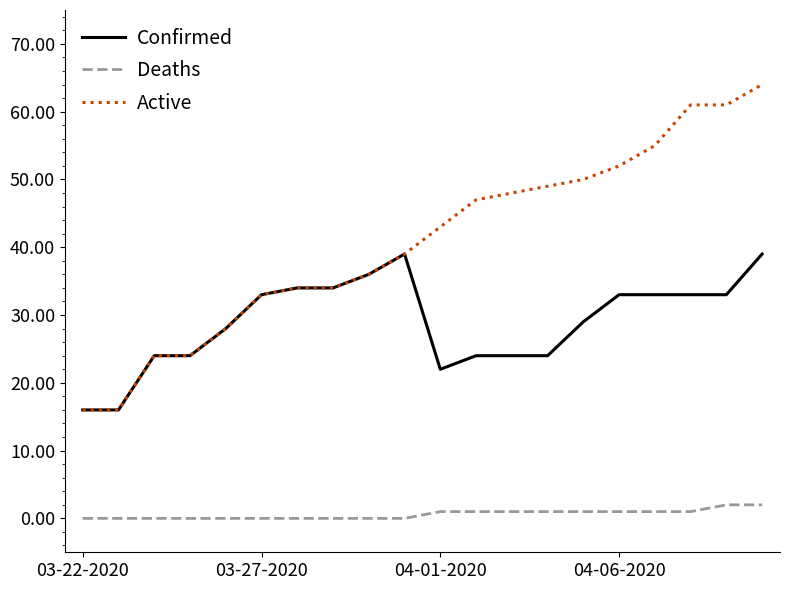

What is the highest value of the Confirmed series?

39